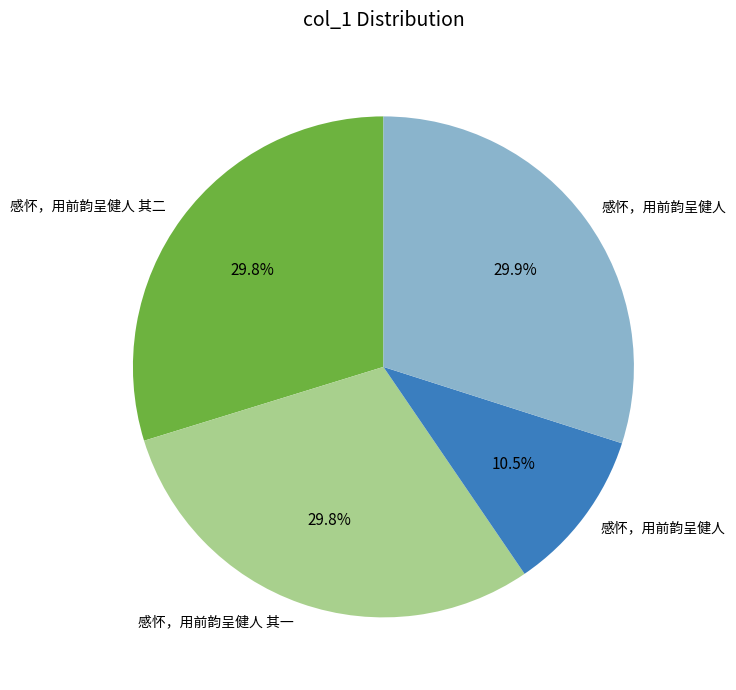

Is there a majority slice in this chart?

No